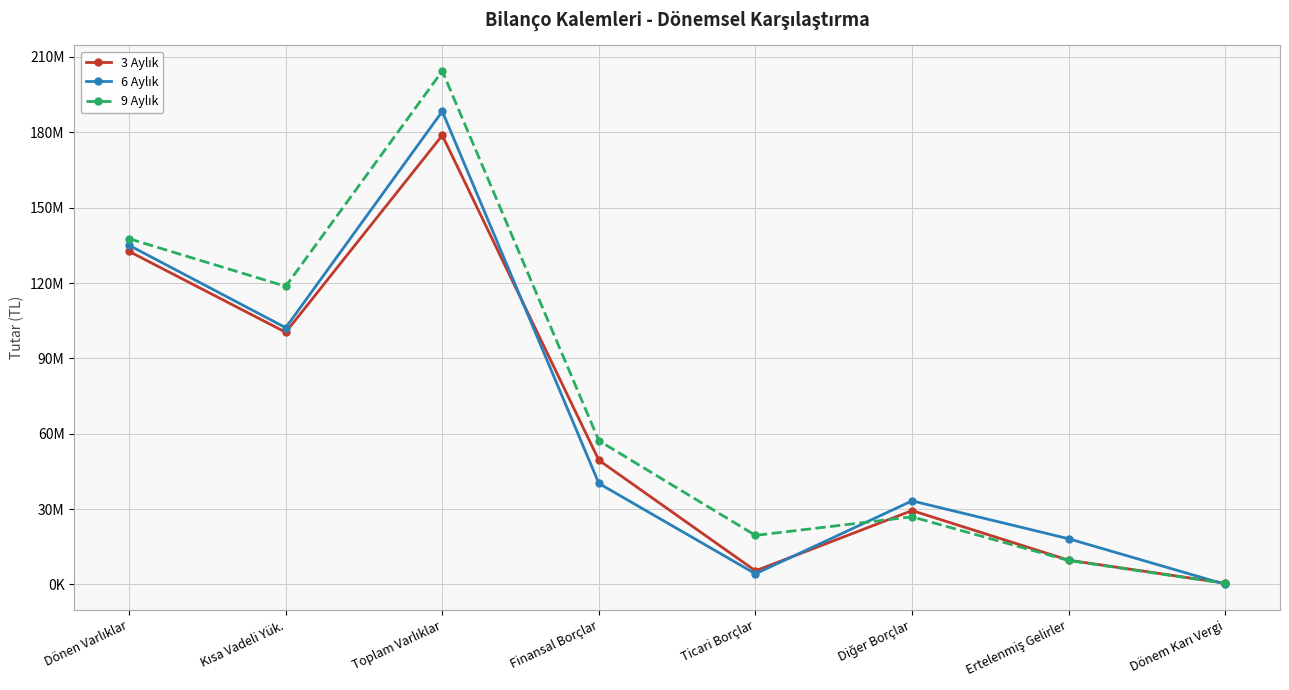

Does the chart have visible grid lines?

Yes